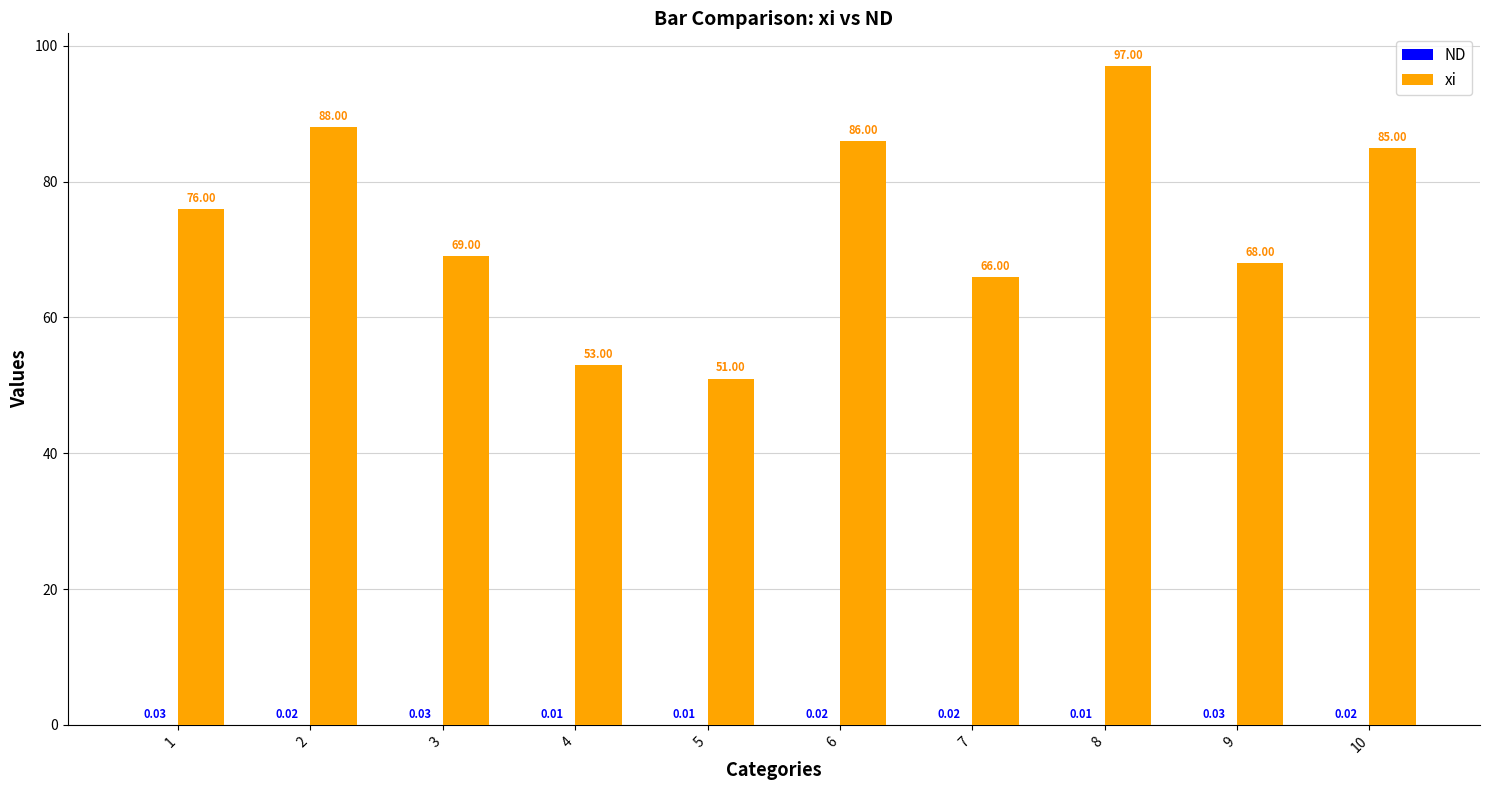

What is the total value across all series at 10?

85.0